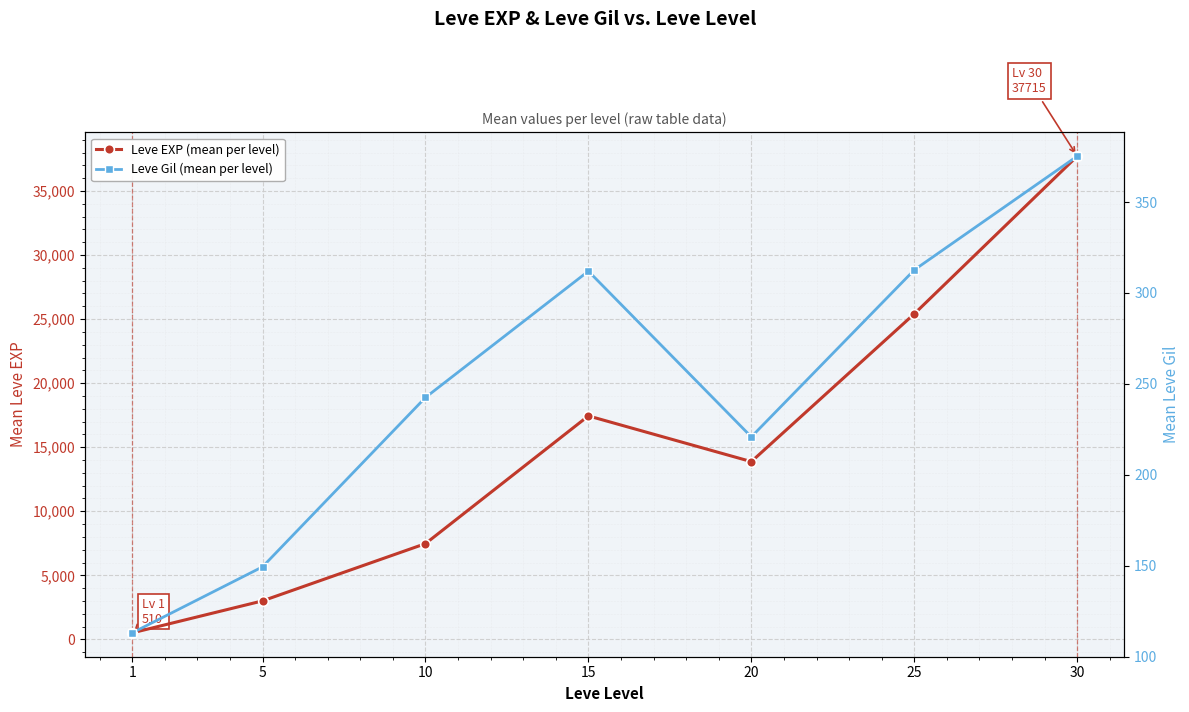

At which label is Leve EXP (mean per level) closest to 19112?

15